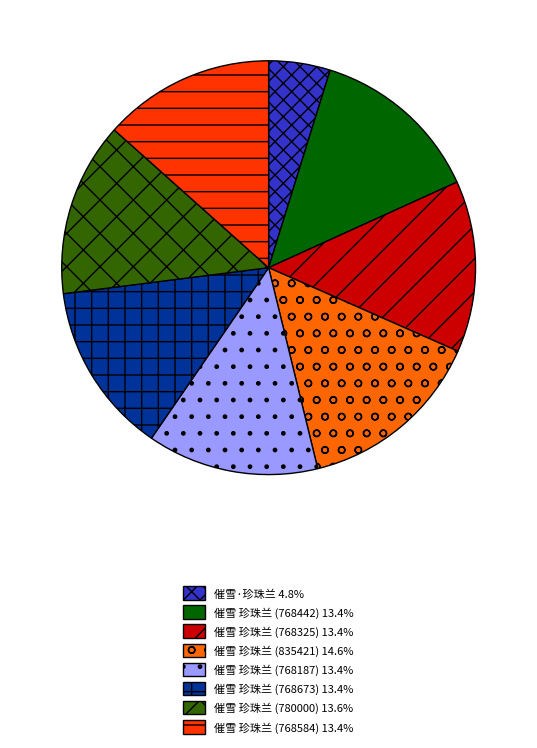

Do 催雪 珍珠兰 (835421) 14.6% and 催雪 珍珠兰 (768187) 13.4% together represent more than half of the pie?

No